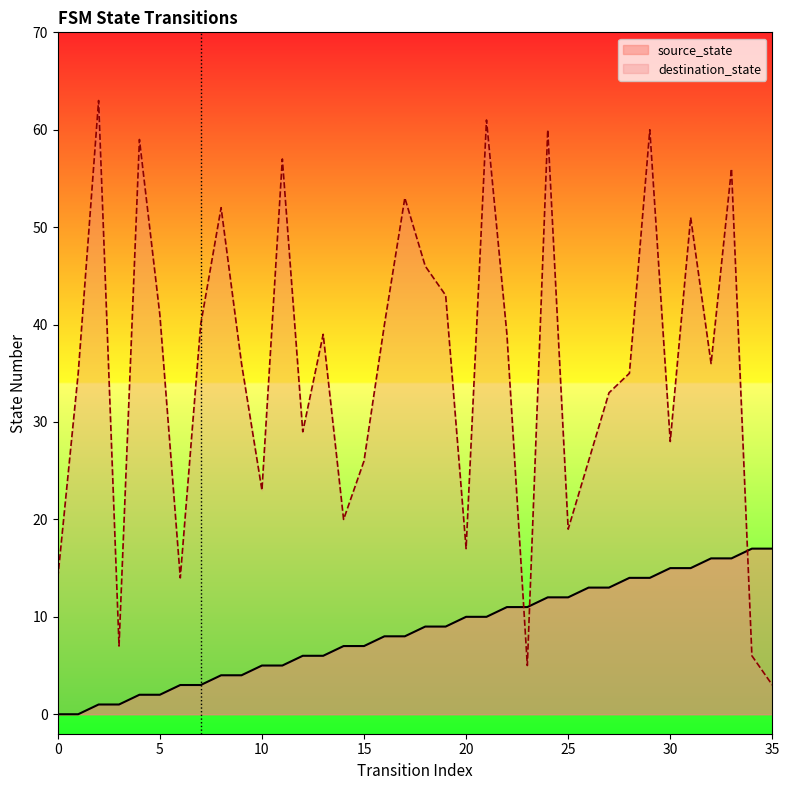

Which series ends up on top after the final intersection of destination_state and source_state?

source_state